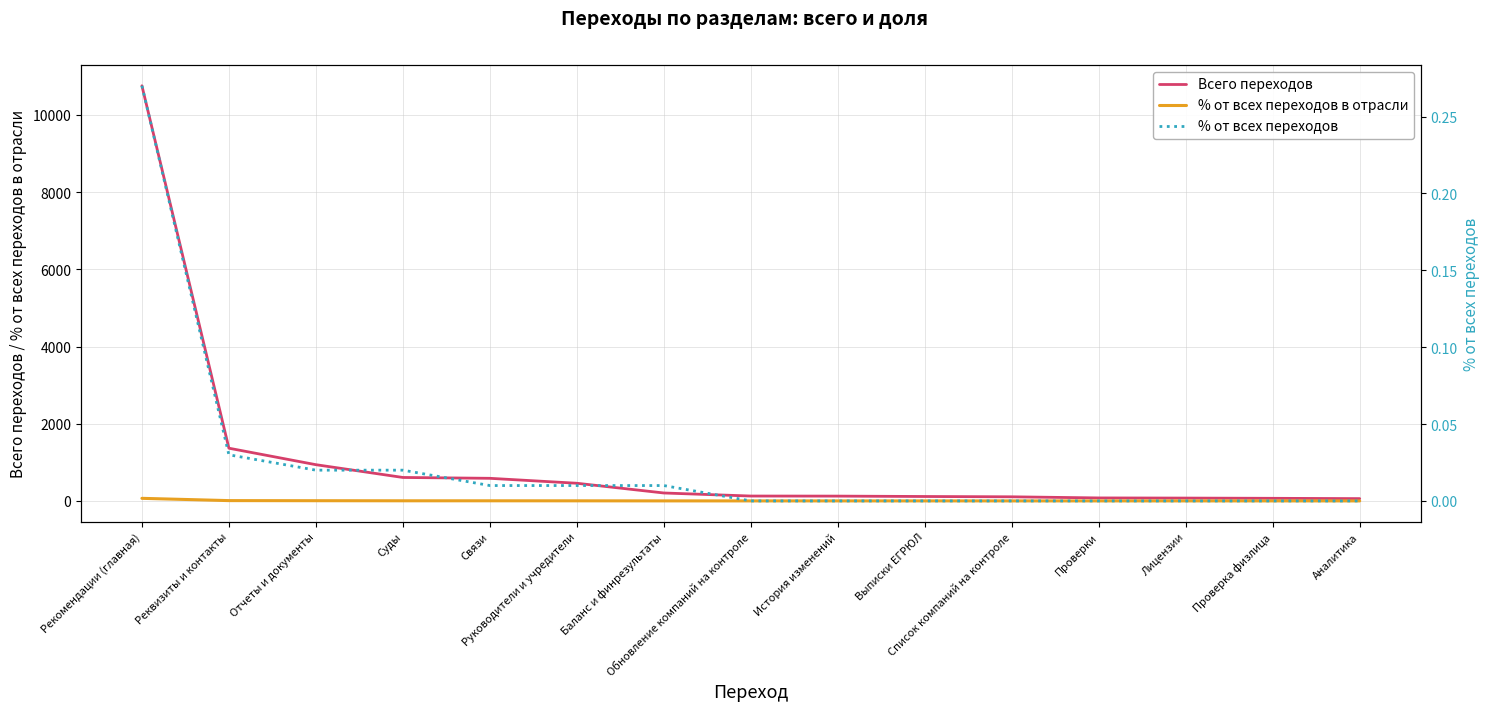

At which label is Всего переходов closest to 5407?

Реквизиты и контакты